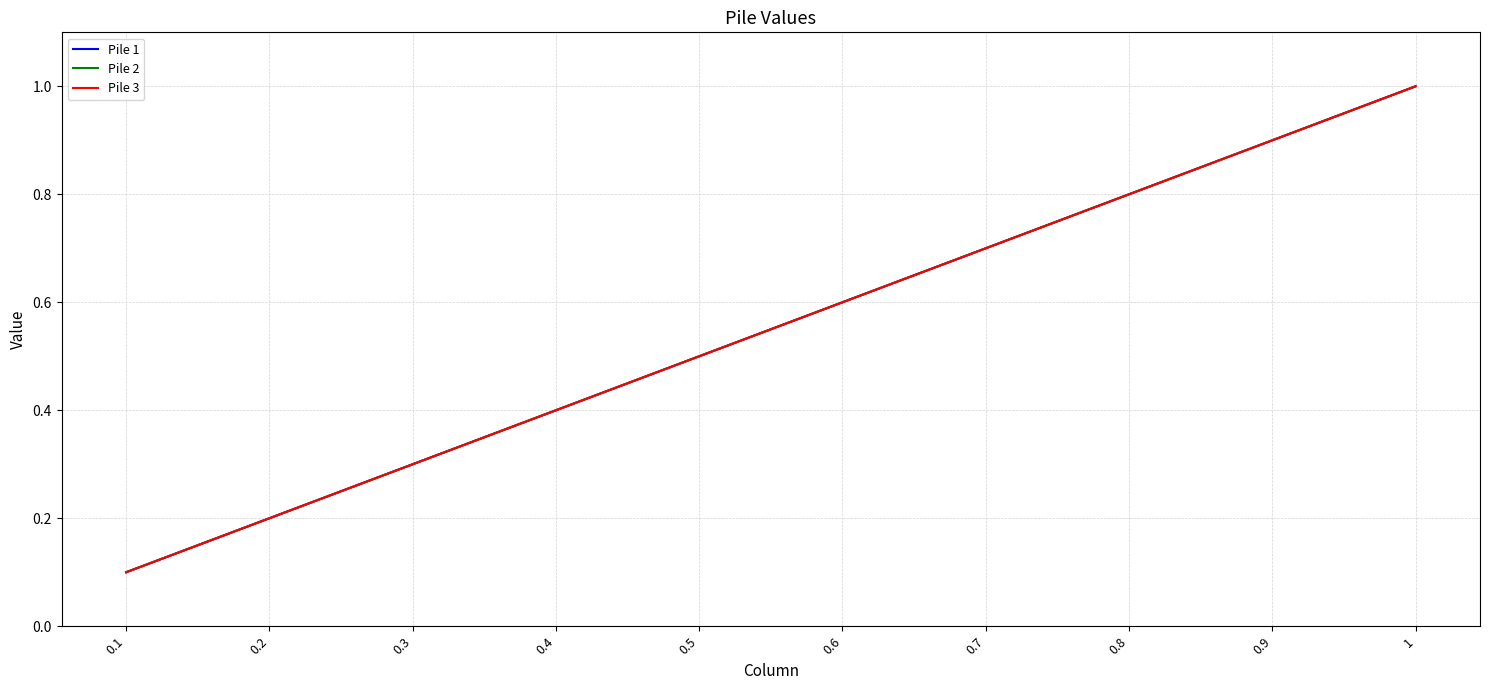

At which label is Pile 1 closest to 0?

0.1